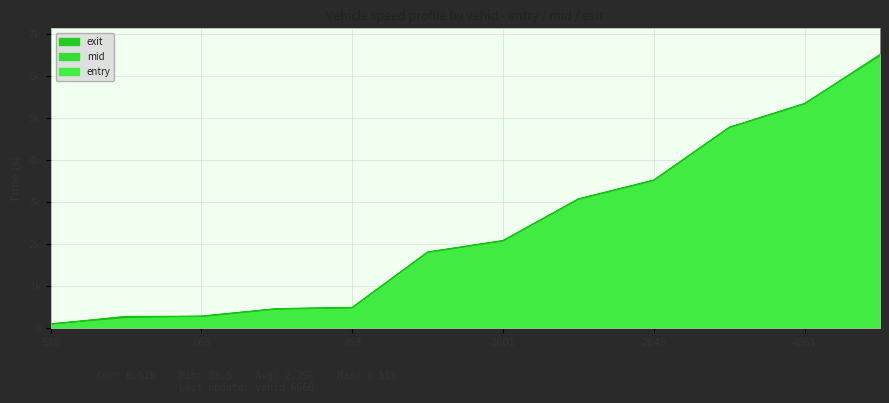

Which series has the largest total across all categories?

mid